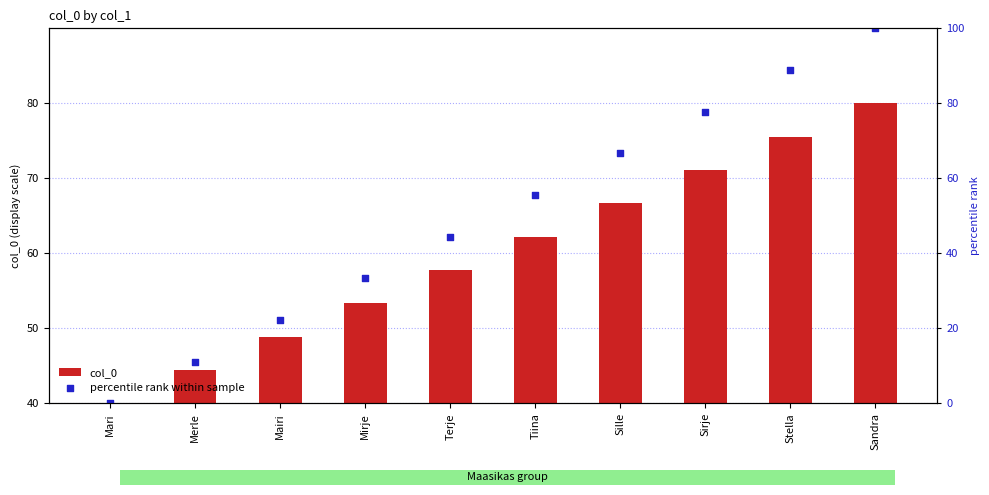

Which series has the largest total across all categories?

col_0